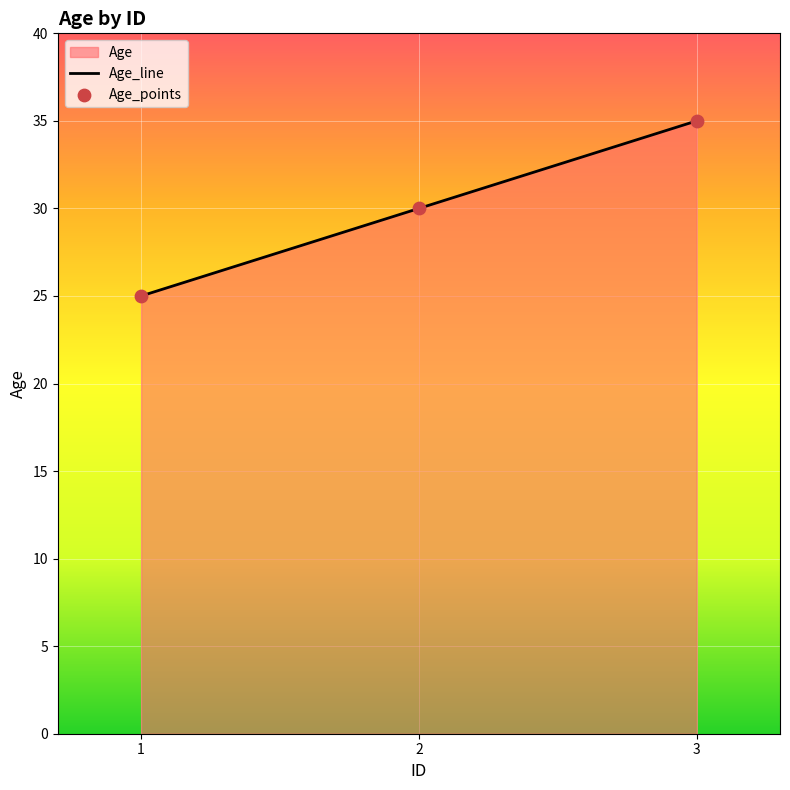

What is the change in value from 1 to 2?

+5